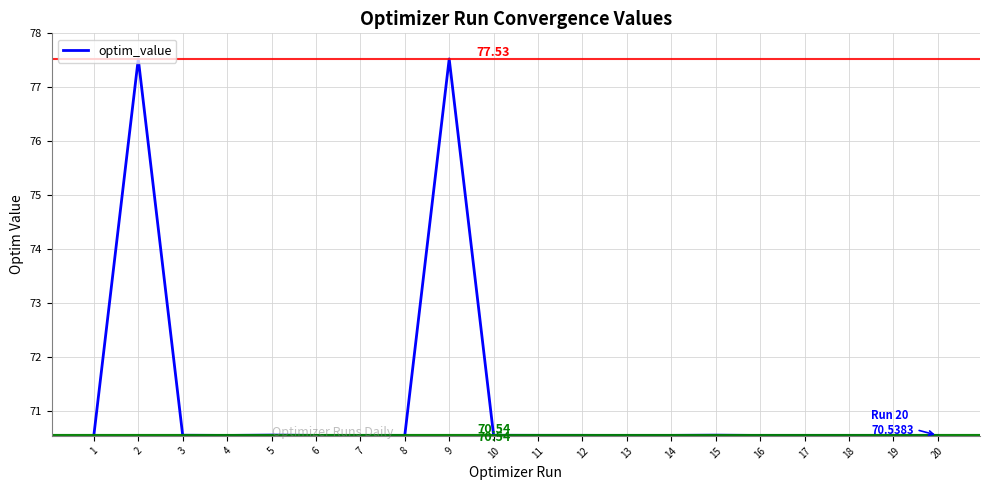

What is the ratio of the value at 18 to the value at 10?

1.0